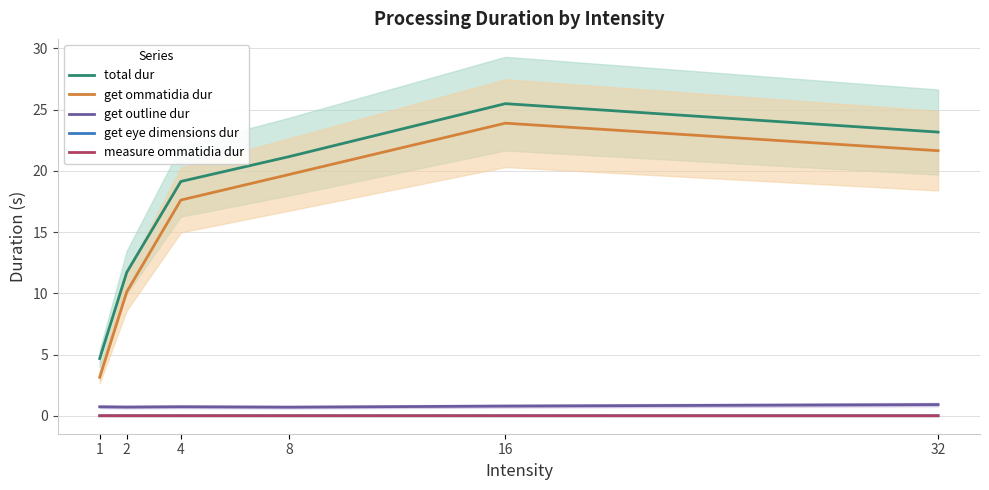

What is the total value across all series at 32?

45.7